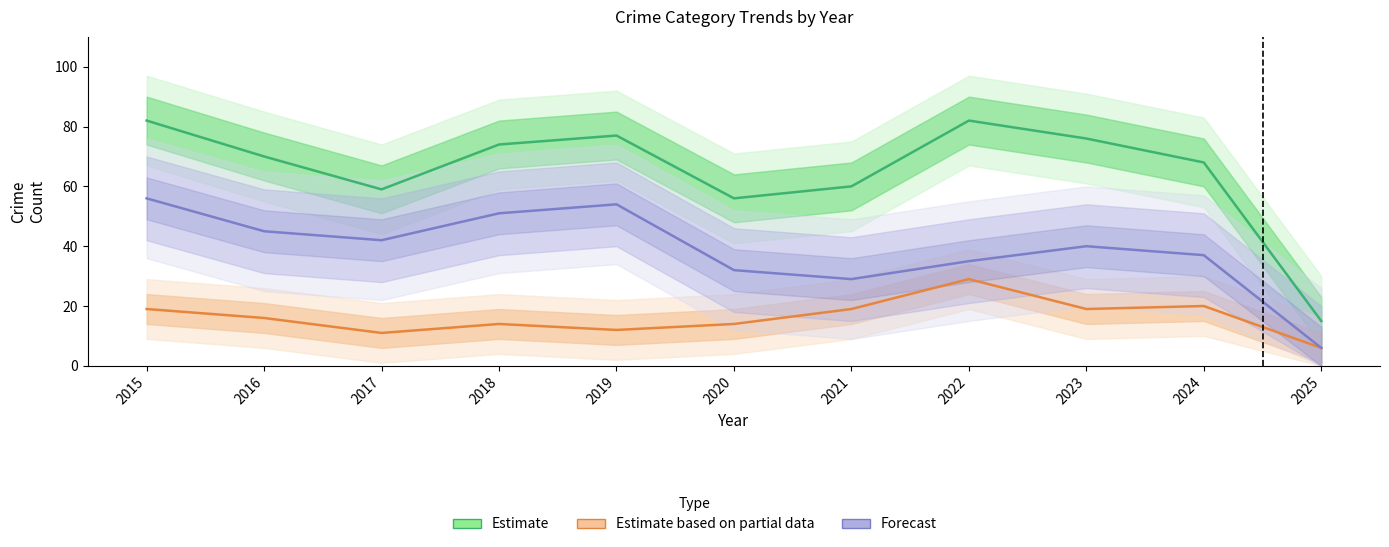

Rank the series by their average value, from lowest to highest.

Estimate based on partial data, Forecast, Estimate